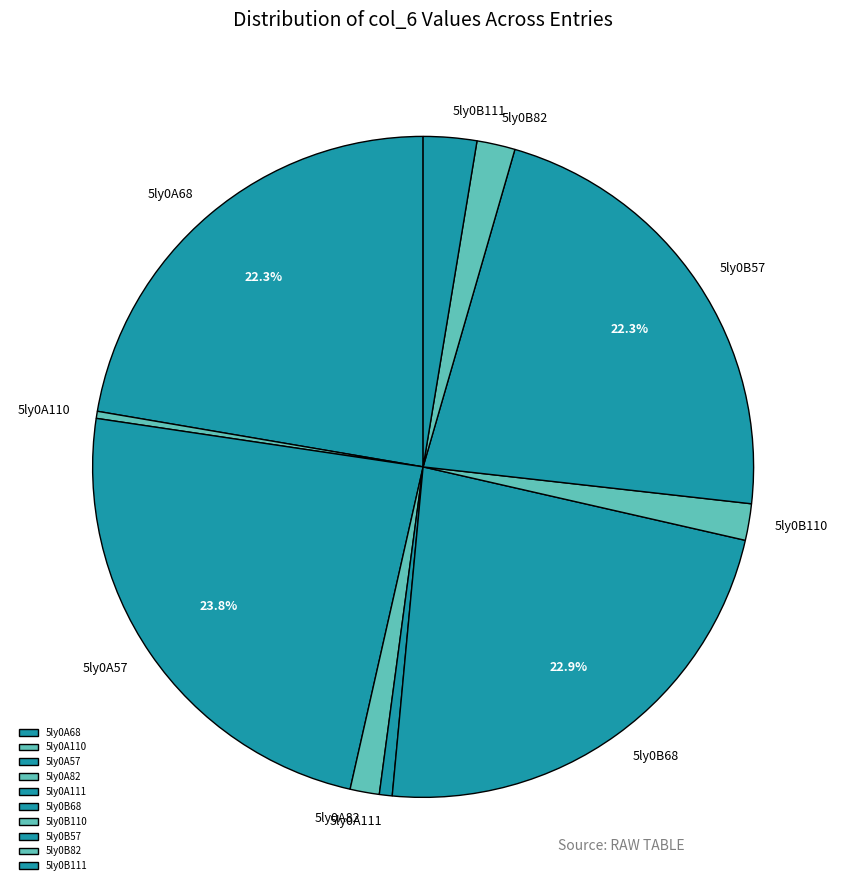

What is the largest slice in the pie chart?

5ly0A57